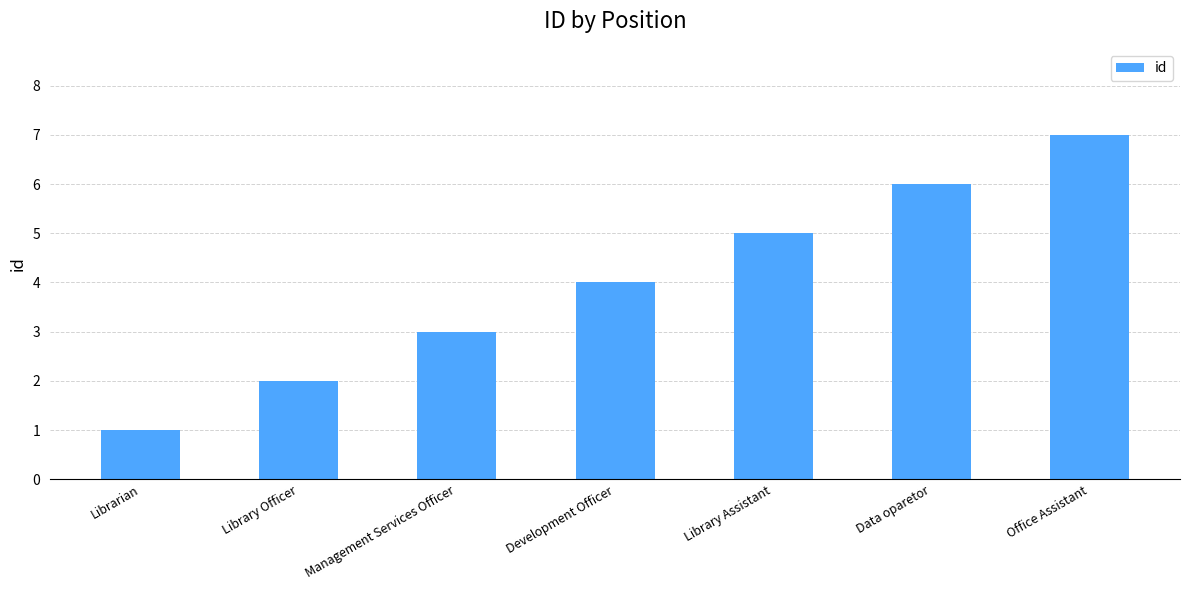

Which label corresponds to the largest value in the chart?

Office Assistant